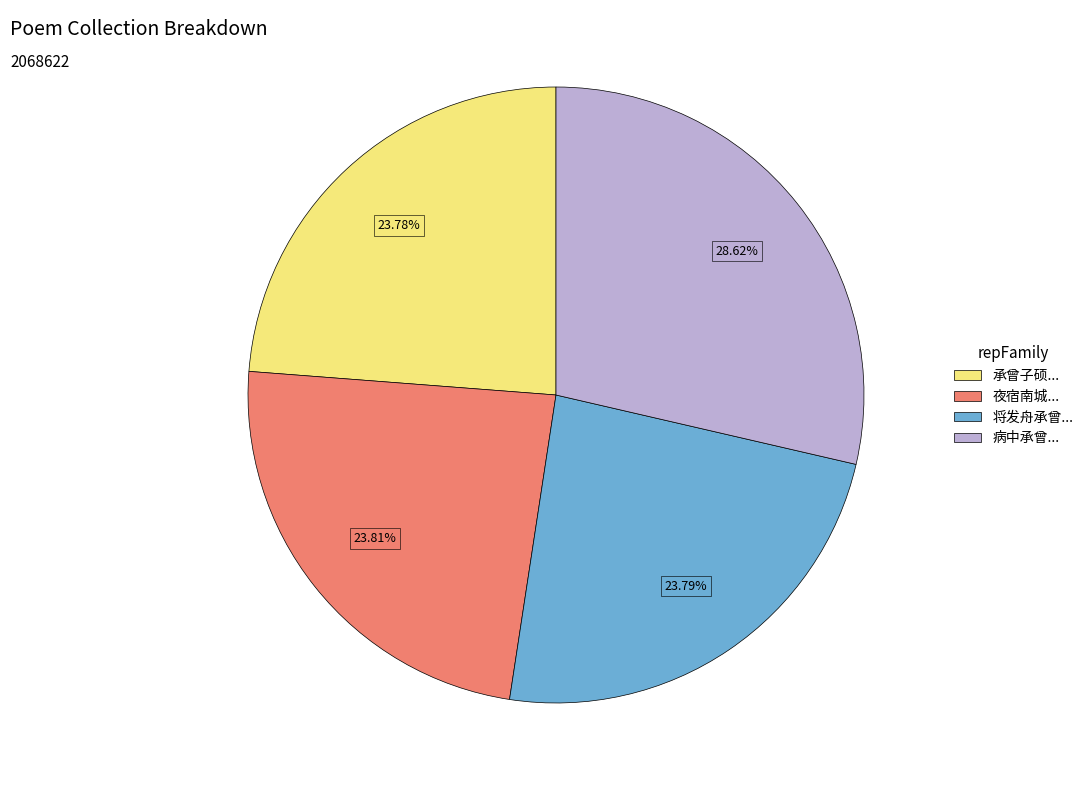

Is there any slice that represents more than half of the pie?

No